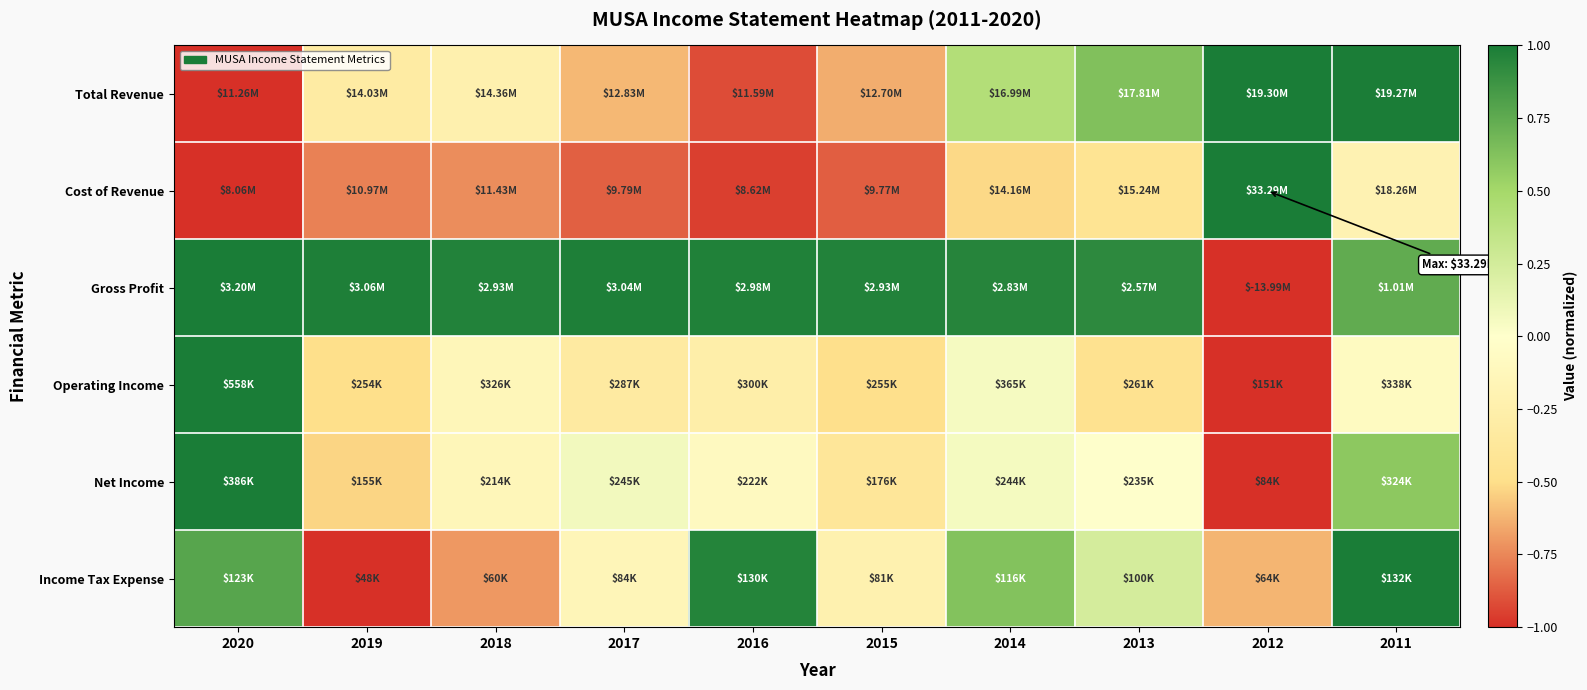

Reading left to right, transcribe all the data shown in this chart.

Total Revenue: 2020=-1.0	2019=-0.3	2018=-0.2	2017=-0.6	2016=-0.9	2015=-0.6	2014=0.4	2013=0.6	2012=1.0	2011=1.0
Cost of Revenue: 2020=-1.0	2019=-0.8	2018=-0.7	2017=-0.9	2016=-1.0	2015=-0.9	2014=-0.5	2013=-0.4	2012=1.0	2011=-0.2
Gross Profit: 2020=1.0	2019=1.0	2018=1.0	2017=1.0	2016=1.0	2015=1.0	2014=1.0	2013=0.9	2012=-1.0	2011=0.7
Operating Income: 2020=1.0	2019=-0.5	2018=-0.1	2017=-0.3	2016=-0.3	2015=-0.5	2014=0.1	2013=-0.5	2012=-1.0	2011=-0.1
Net Income: 2020=1.0	2019=-0.5	2018=-0.1	2017=0.1	2016=-0.1	2015=-0.4	2014=0.1	2013=0.0	2012=-1.0	2011=0.6
Income Tax Expense: 2020=0.8	2019=-1.0	2018=-0.7	2017=-0.1	2016=1.0	2015=-0.2	2014=0.6	2013=0.2	2012=-0.6	2011=1.0